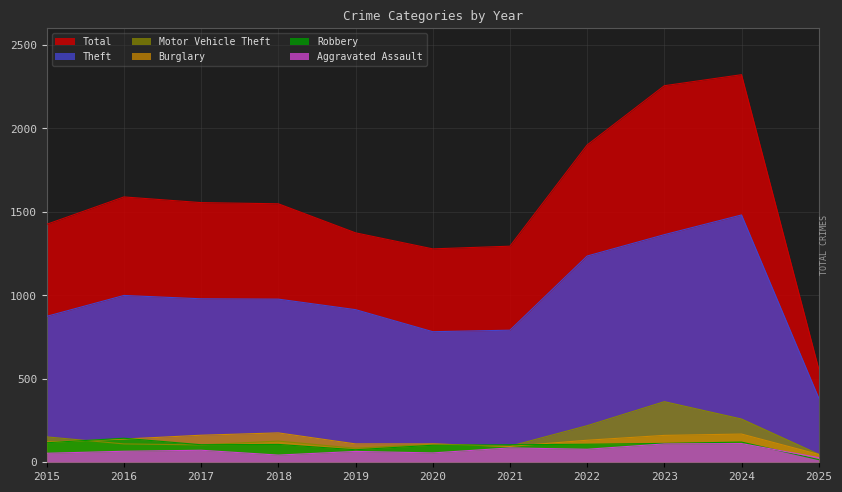

List the labels in order of Aggravated Assault value, largest first.

2024, 2023, 2021, 2022, 2017, 2016, 2019, 2020, 2015, 2018, 2025